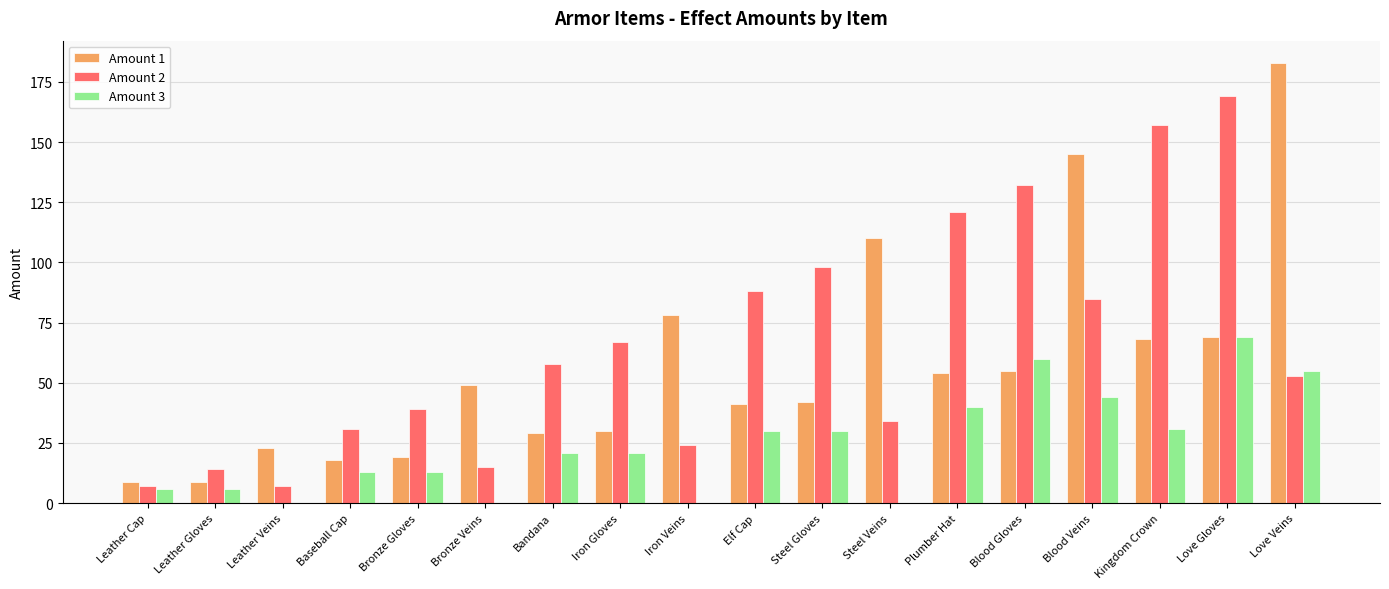

Which series changed the most between Bronze Gloves and Kingdom Crown?

Amount 2